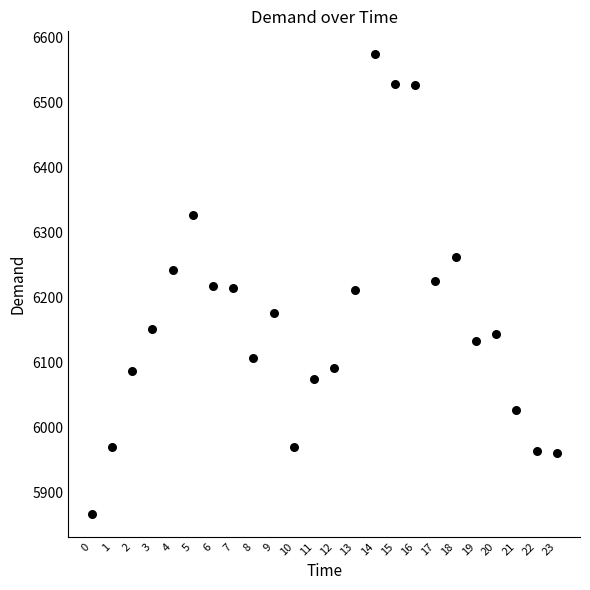

What is the range of Y values (max minus min)?

707